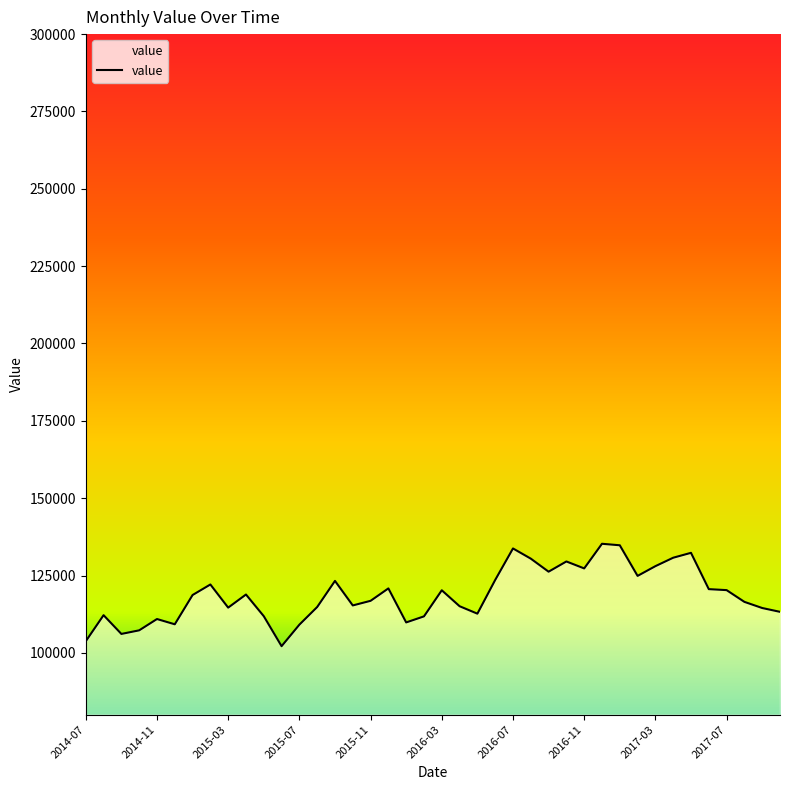

What is the smallest value displayed?

102166